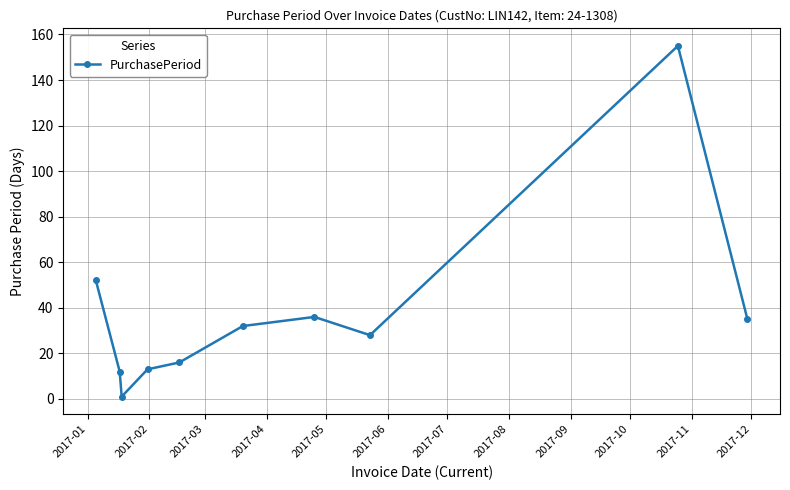

Reading right to left, transcribe all the data shown in this chart.

35	155	28	36	32	16	13	1	12	52